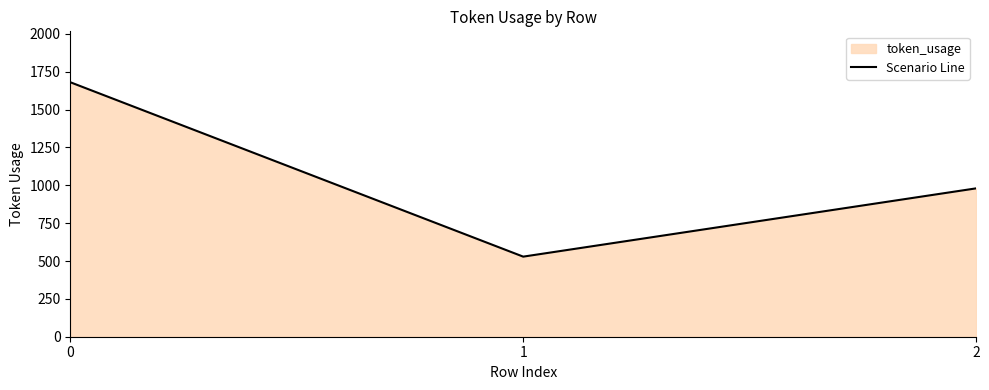

What is the difference between the maximum and minimum values?

1152